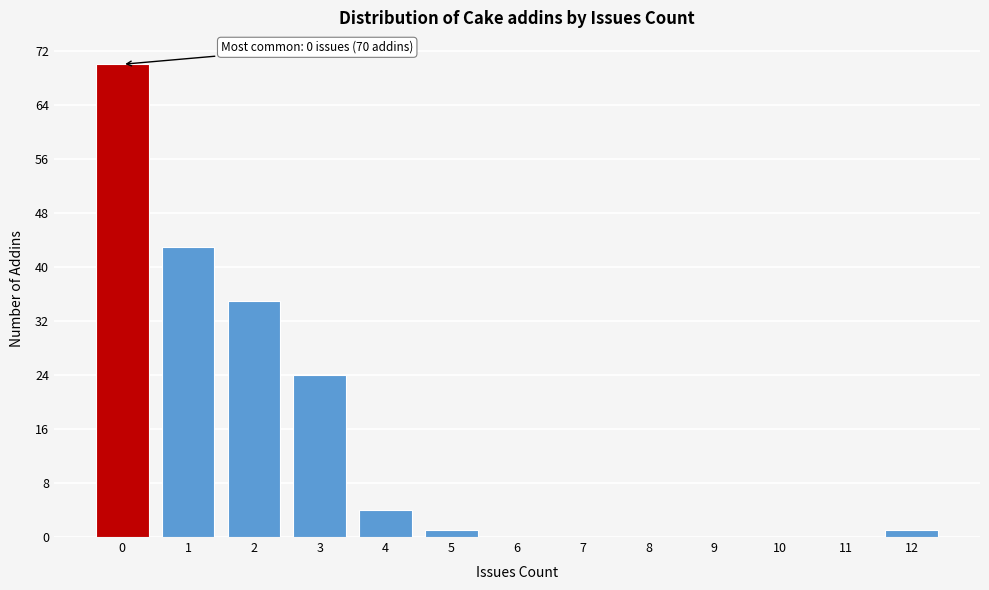

Over which range of the x-axis is the bar tallest?

-0.5 to 0.5